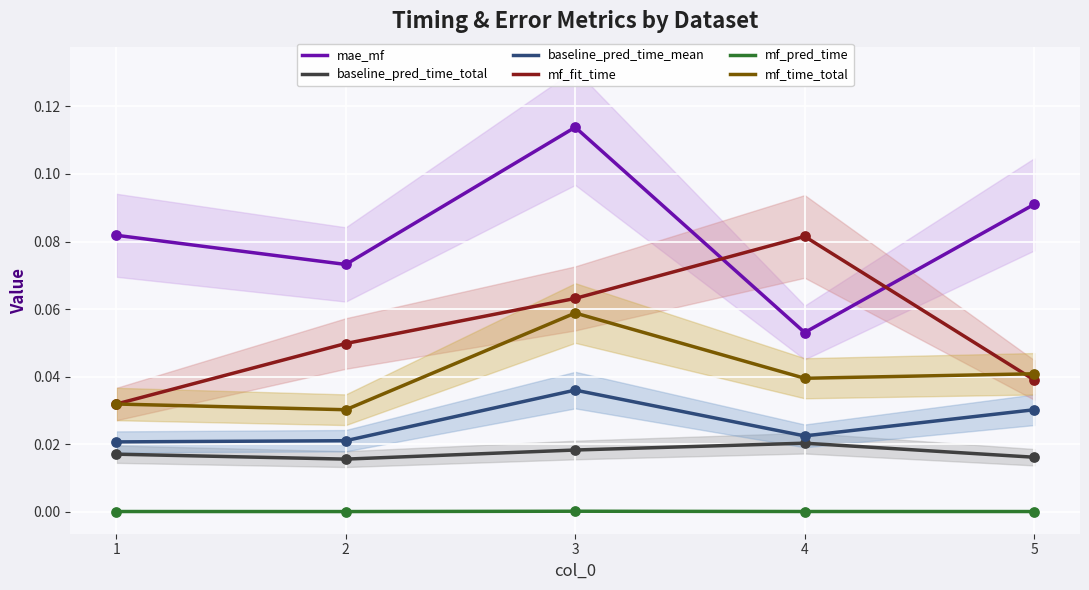

Which series has the largest total across all categories?

mae_mf